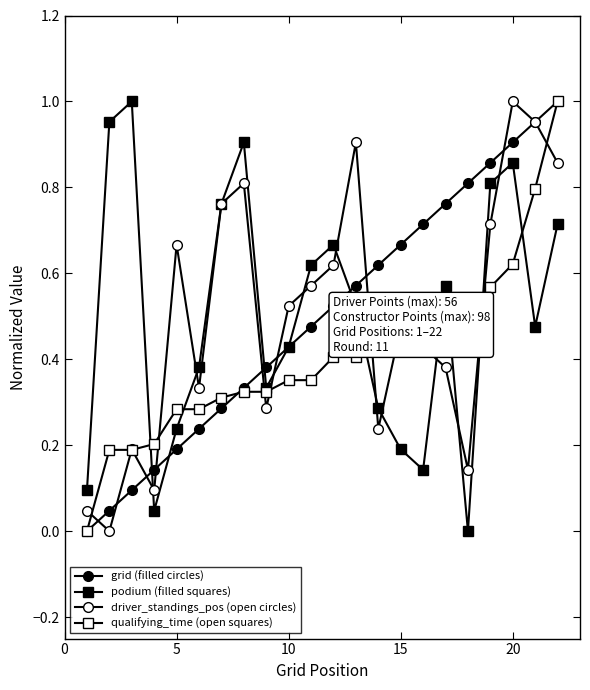

Rank the series by their maximum value, from lowest to highest.

grid (filled circles), podium (filled squares), driver_standings_pos (open circles), qualifying_time (open squares)